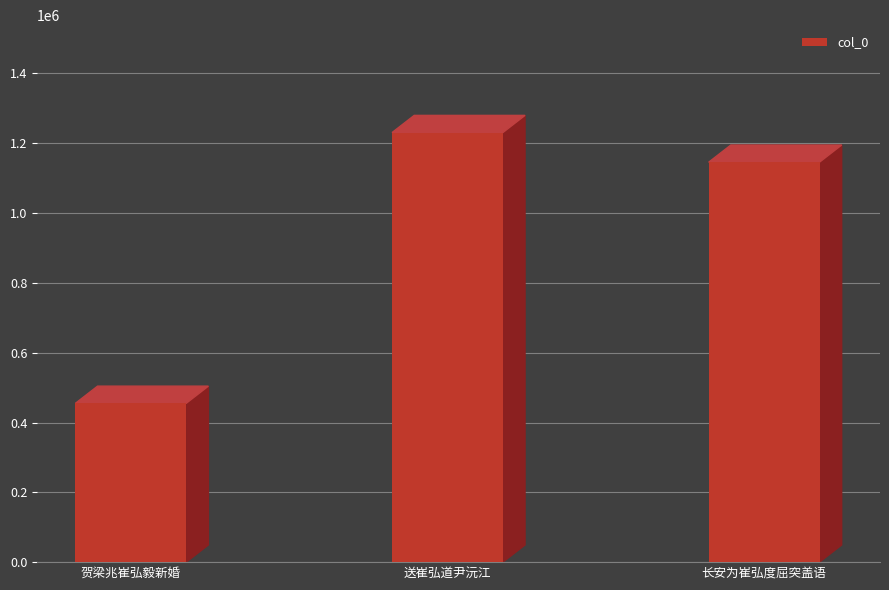

What is the sum of the values at 送崔弘道尹沅江 and 长安为崔弘度屈突盖语?

2376246